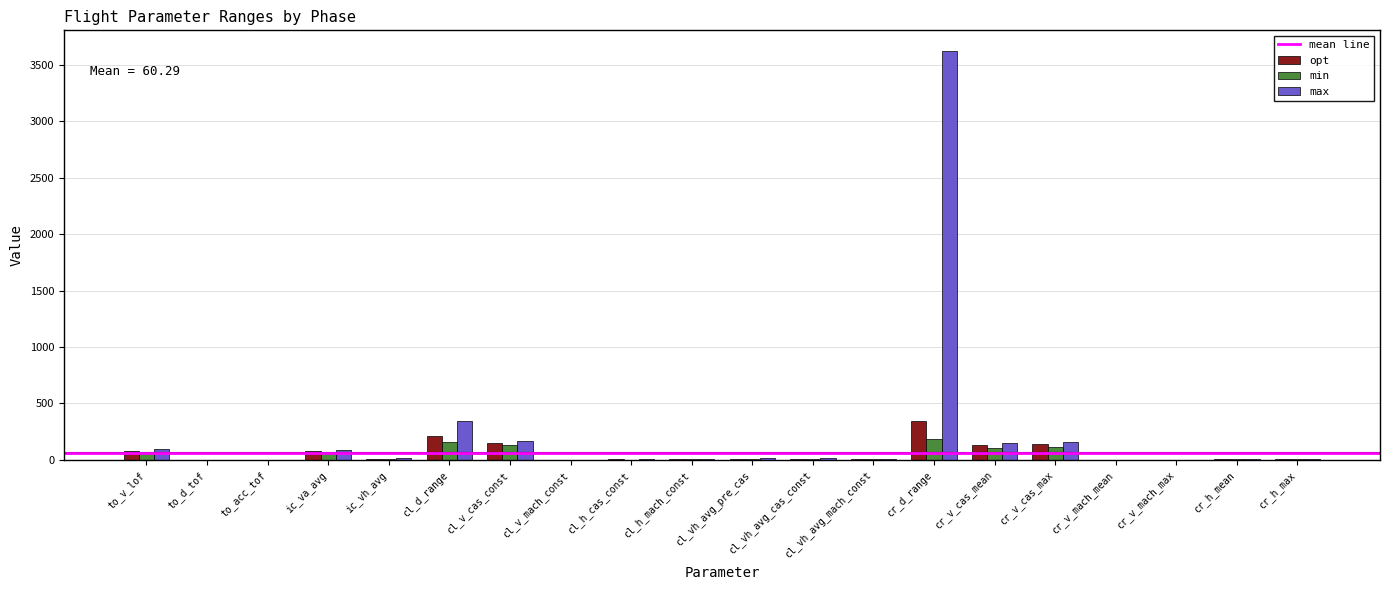

Which series has the largest total across all categories?

max